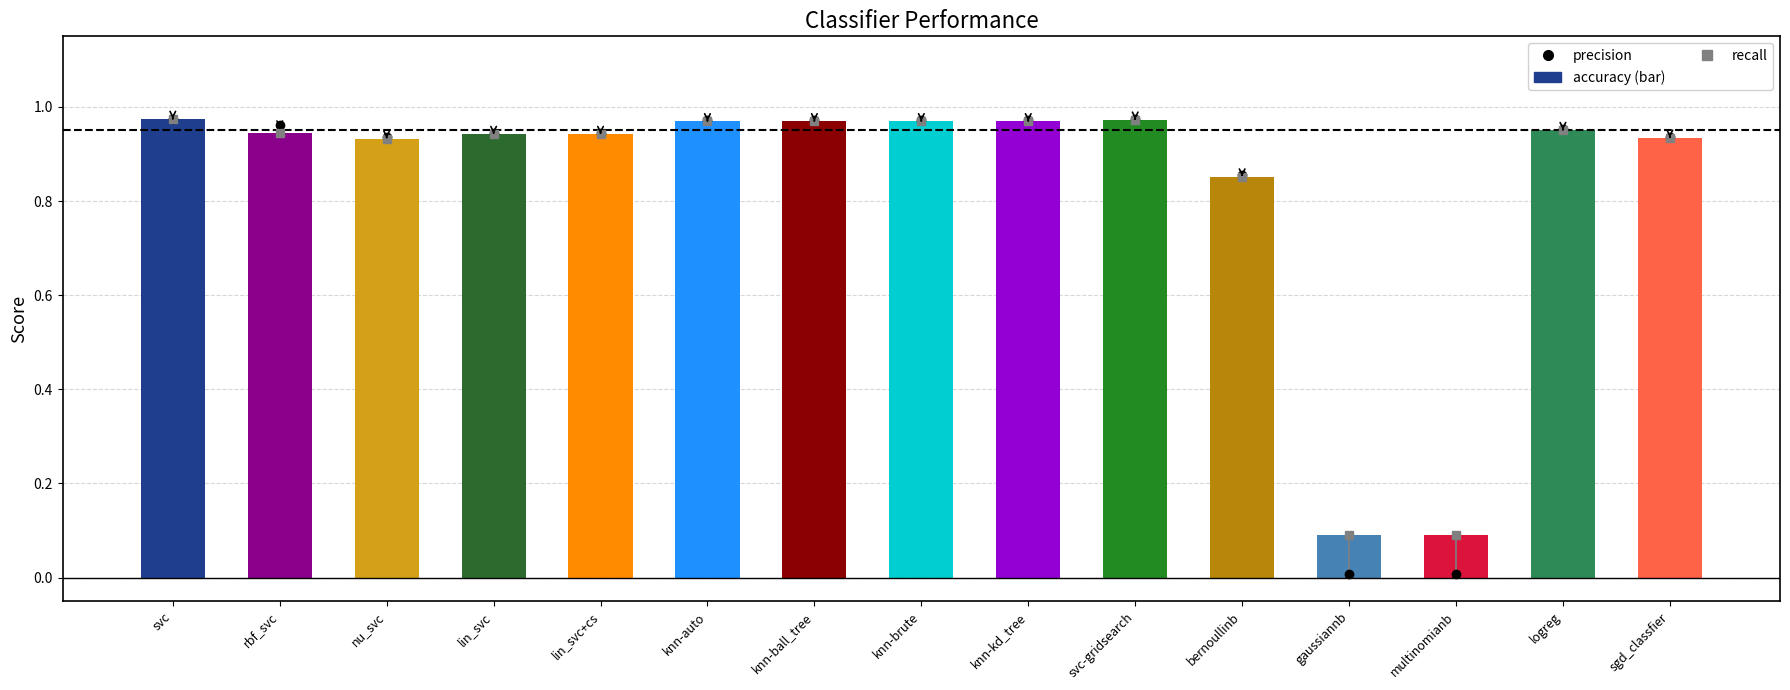

What is the difference between the maximum and minimum values in the precision series?

1.0